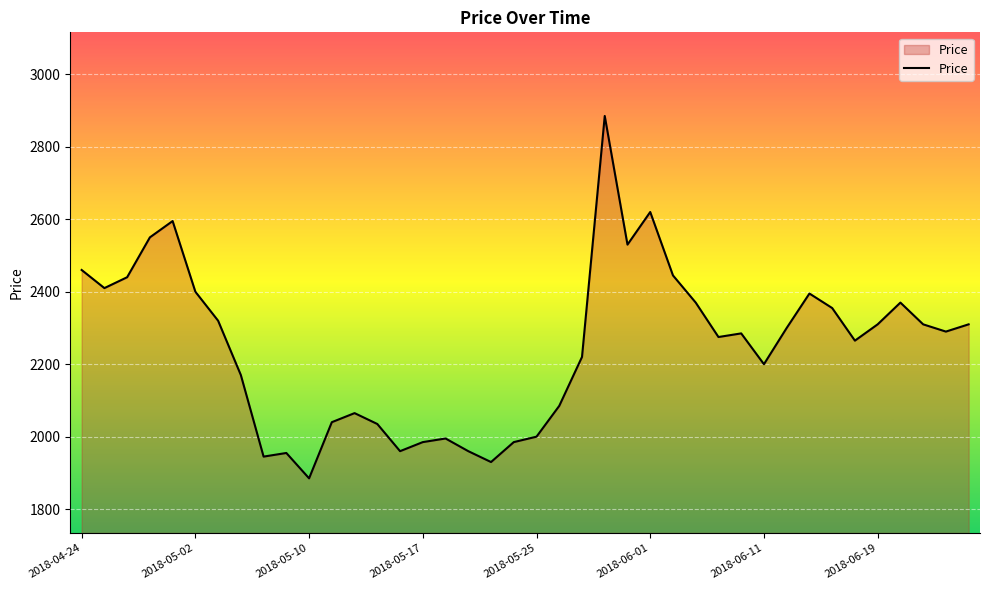

What is the greatest value displayed?

2885